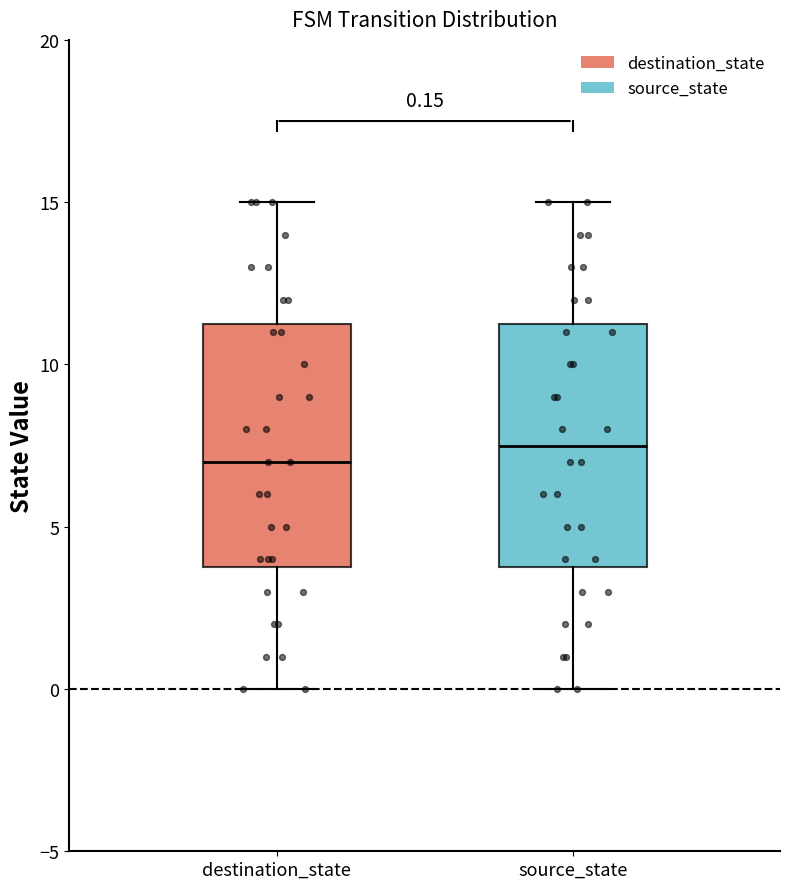

Which box's median line is the lowest?

destination_state